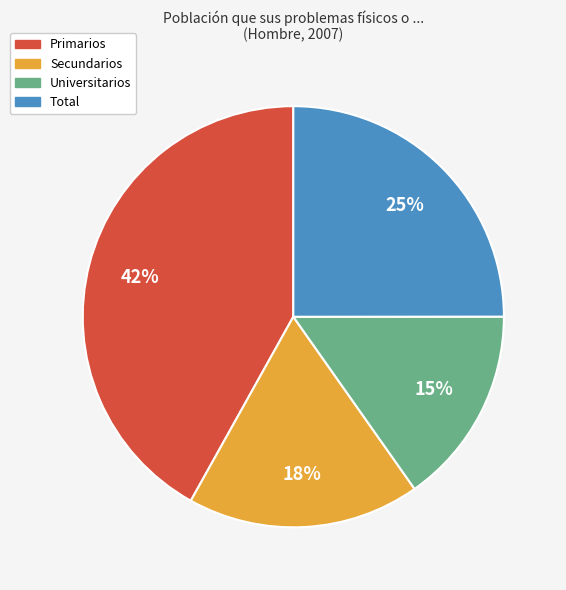

Is the sum of Total and Primarios greater than half?

Yes